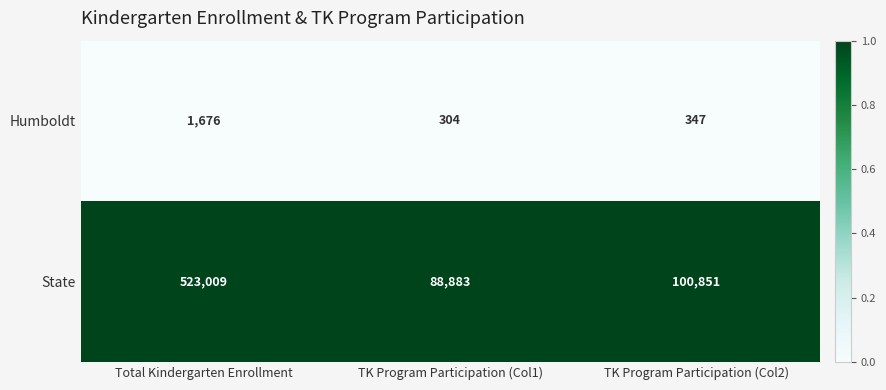

Which series has the largest total across all categories?

State